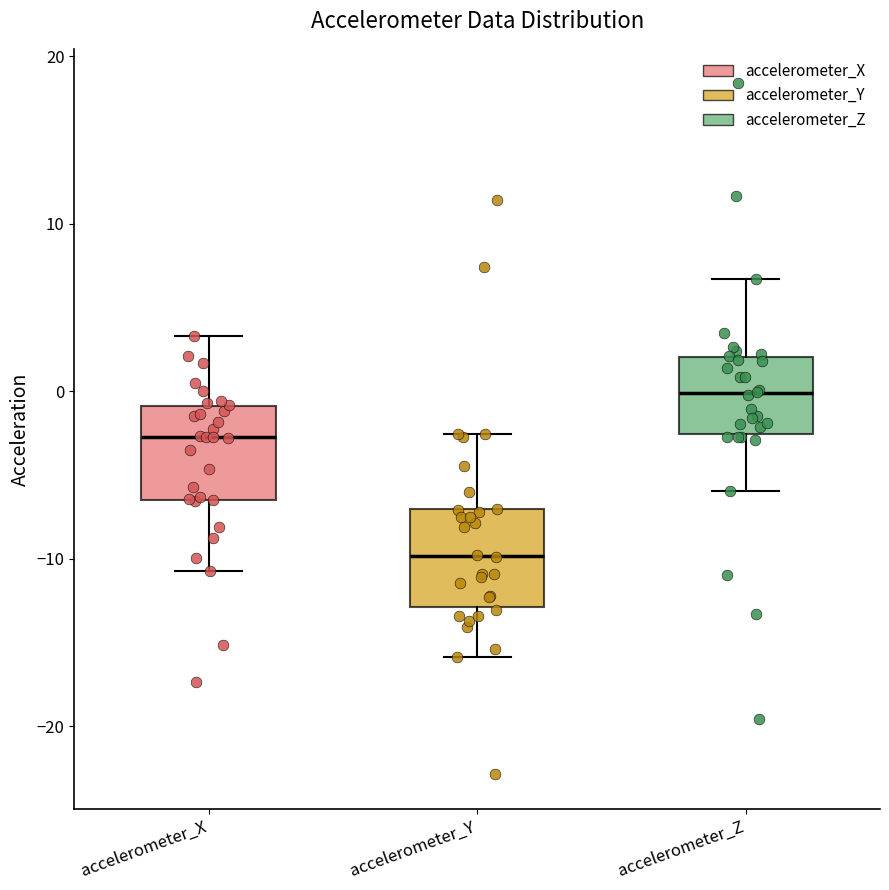

Reading left to right, transcribe this box plot: for each box, give where its median line is, the range the box spans, and where its two whiskers end, as read against the y-axis. The values are not printed on the chart, so give them approximately, as read against the axis.

accelerometer_X: median -3, box -6 to -1, whiskers -11 to 3
accelerometer_Y: median -10, box -13 to -7, whiskers -16 to -3
accelerometer_Z: median 0, box -3 to 2, whiskers -6 to 7